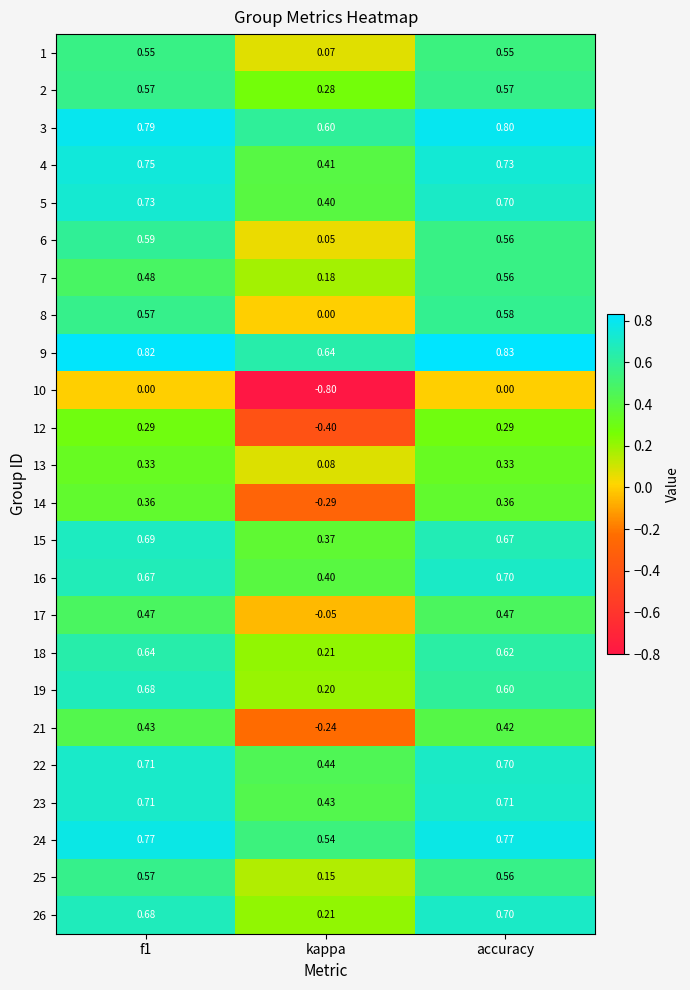

What is the spread (max minus min) of values at f1?

0.8